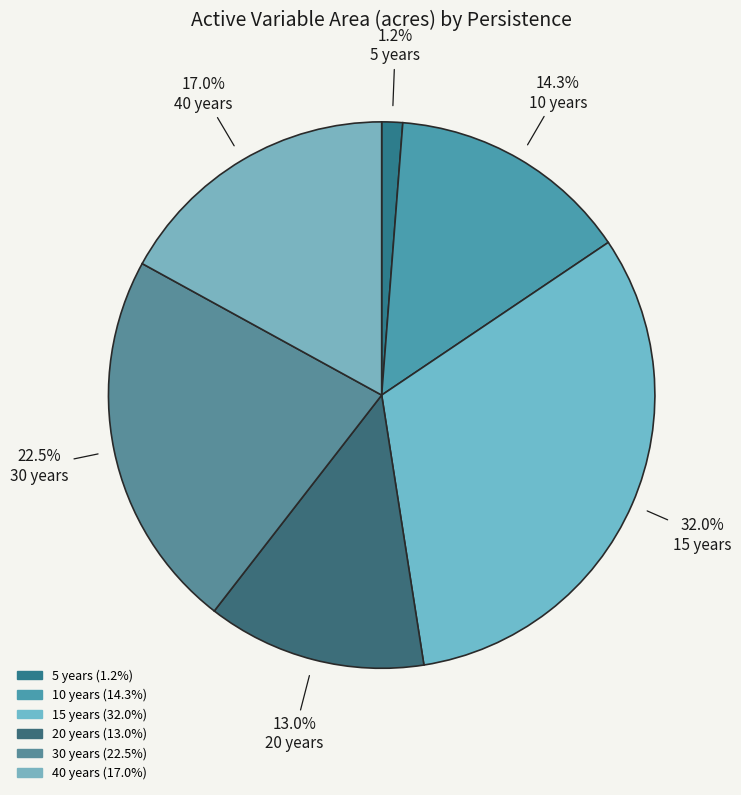

Rank the categories by value from lowest to highest.

5, 20, 10, 40, 30, 15